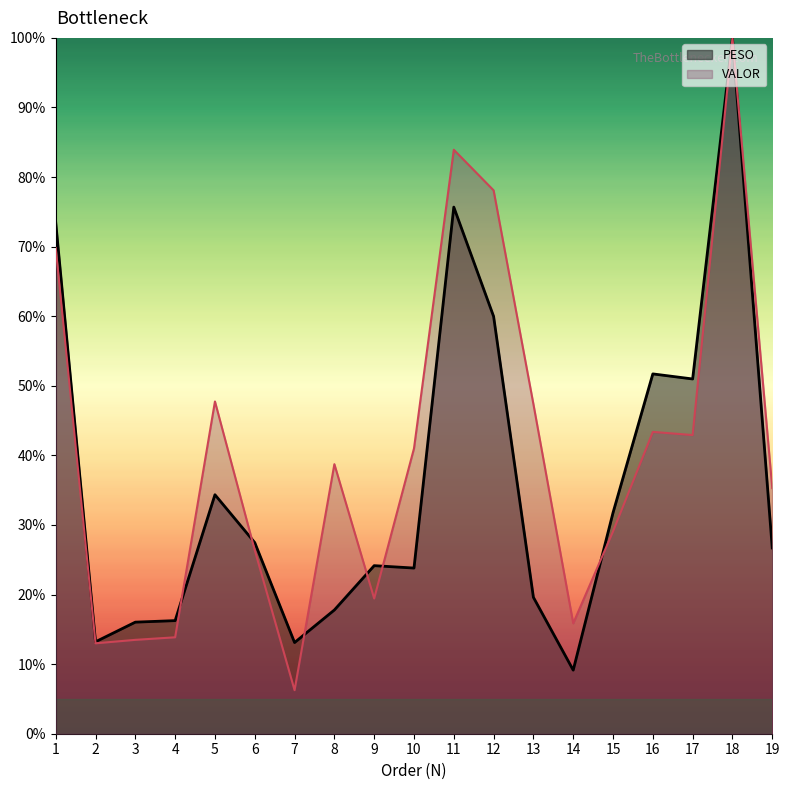

How many values in the PESO series are below 26?

9